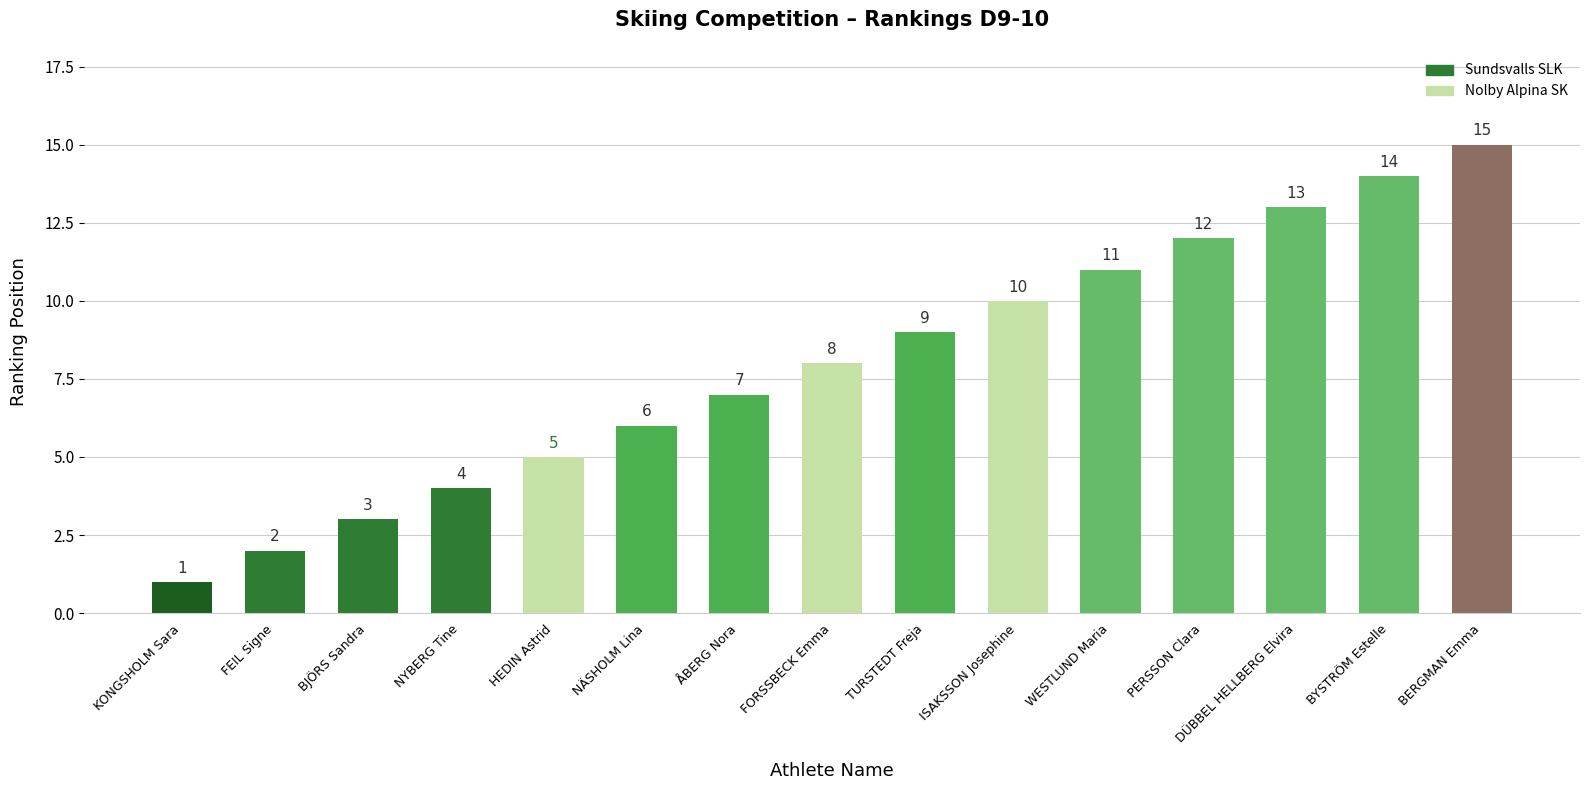

How many values are below 8?

7